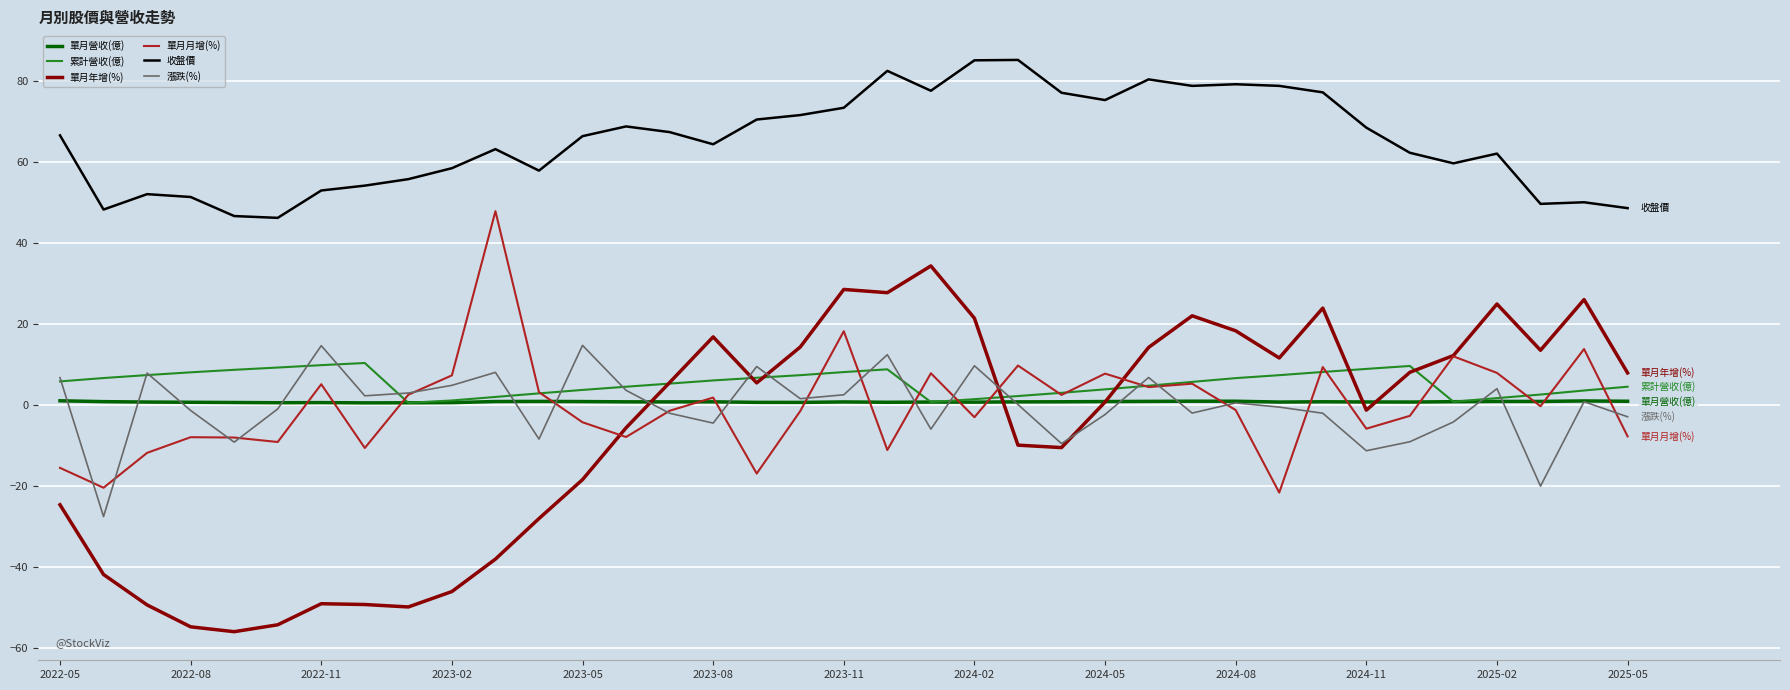

True or false: 累計營收(億) and 收盤價 cross at least once.

False